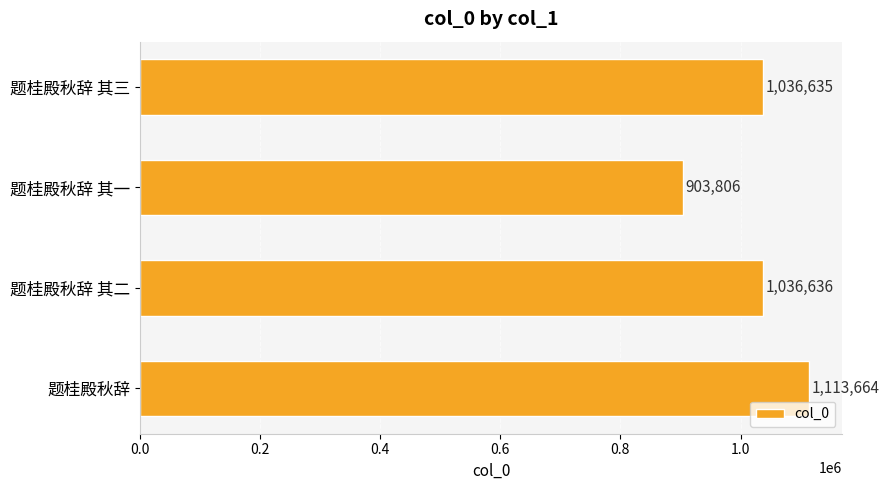

What is the minimum value shown in the chart?

903806